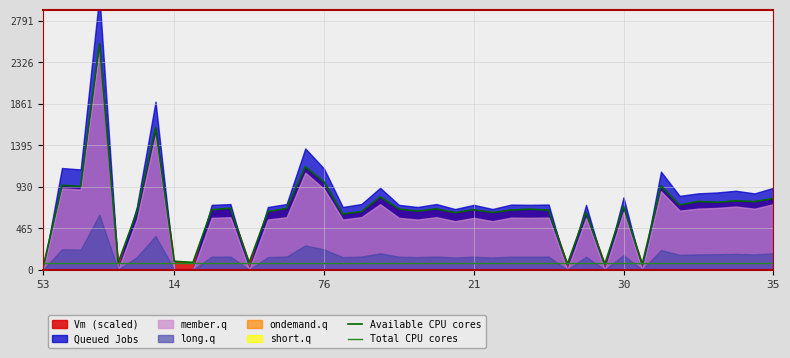

What is the maximum value for Total CPU cores?

75.5